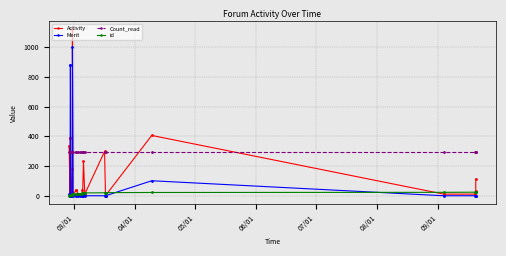

True or false: Count_read and id intersect in this chart.

False